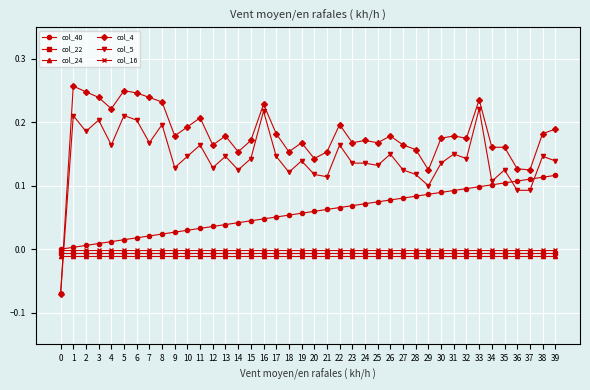

At which category is the sum across all series the highest?

33